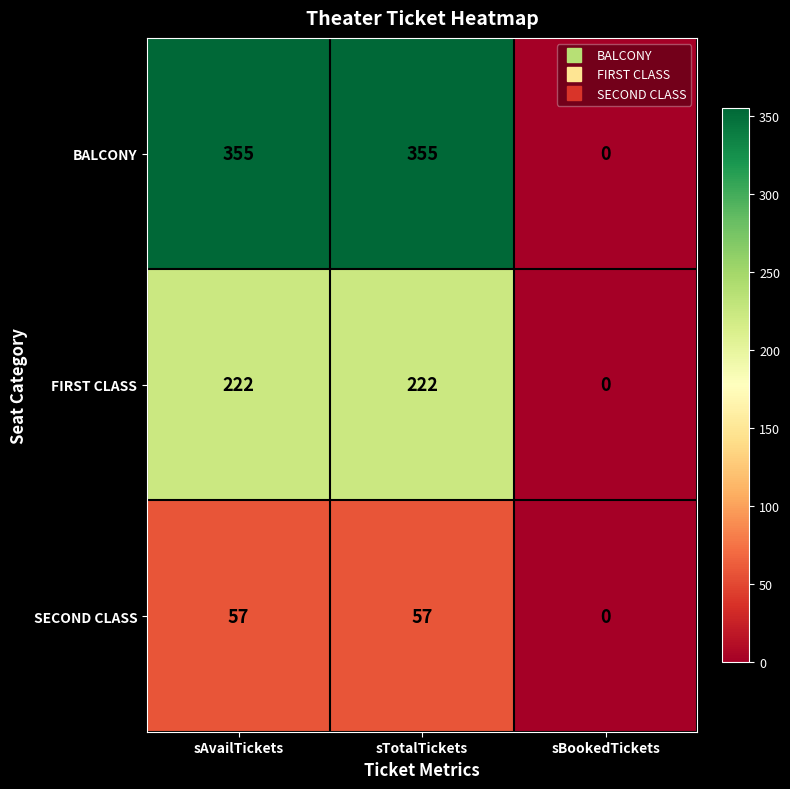

What is the difference between the maximum and minimum values in the FIRST CLASS series?

222